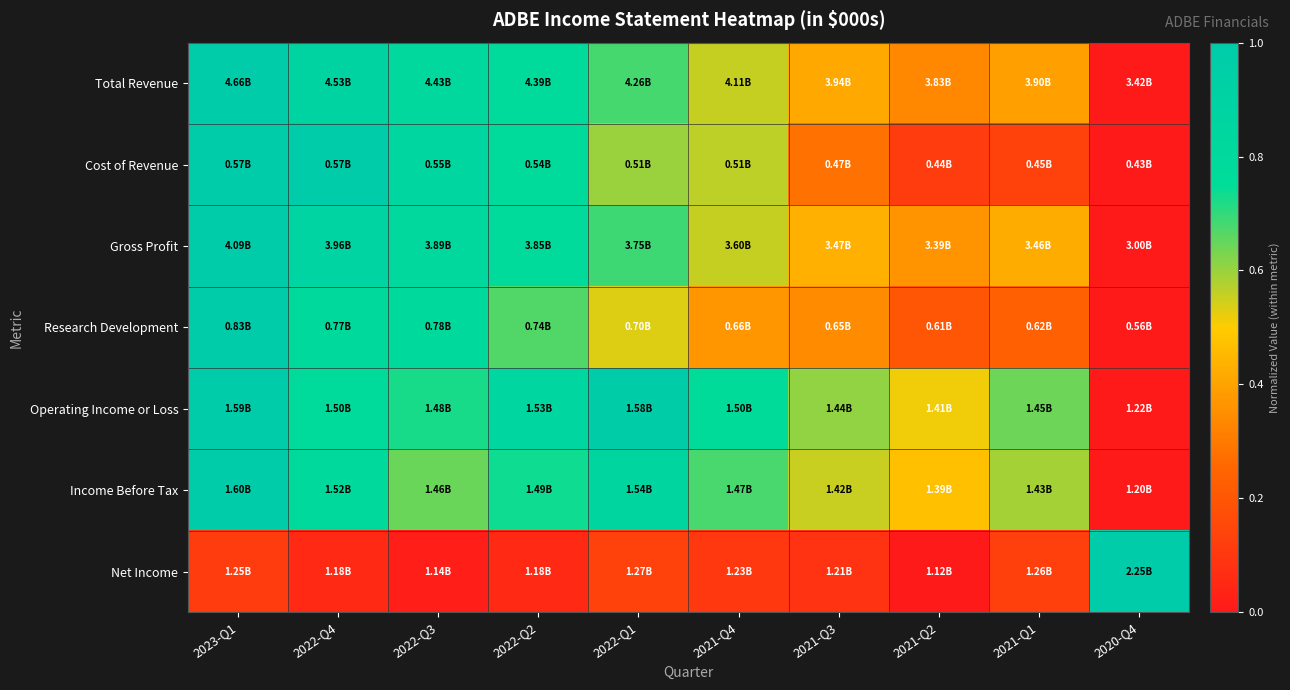

Which series has the widest spread of values?

Total Revenue